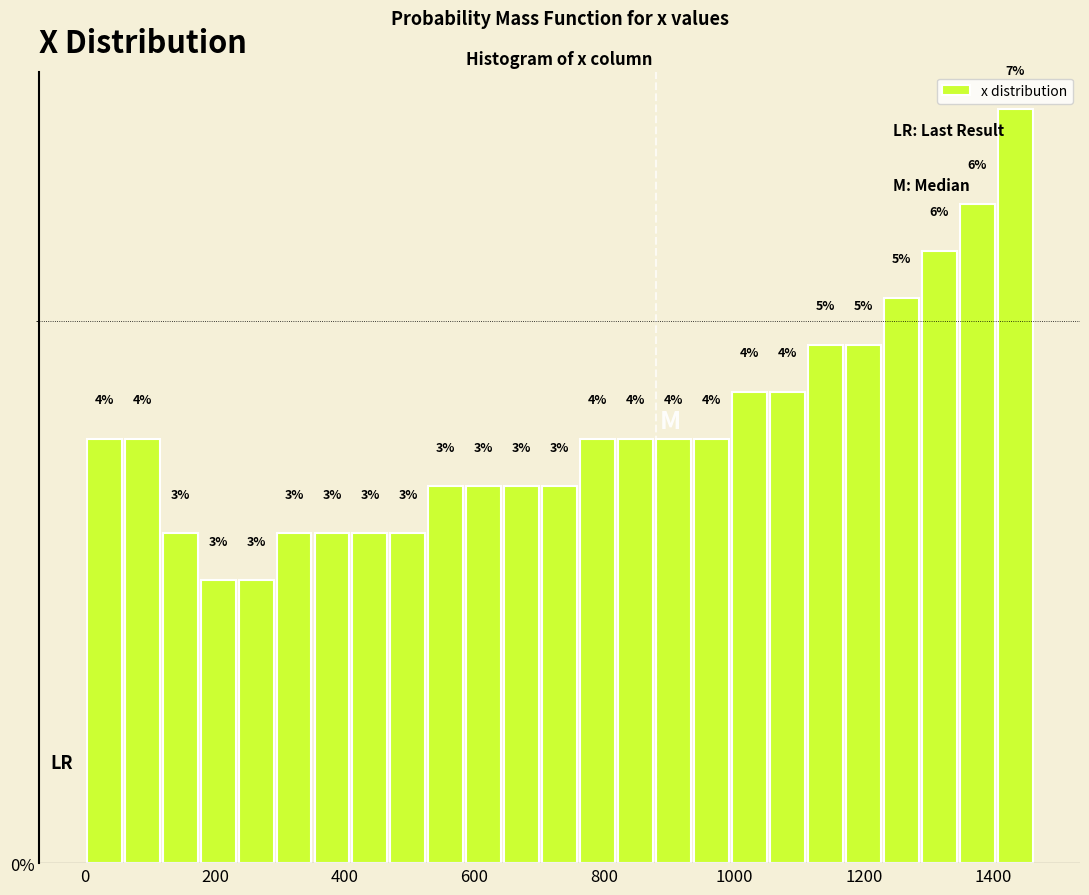

Around what value on the x-axis is the tallest bar? Give the approximate position of its centre, as read against the axis.

1440